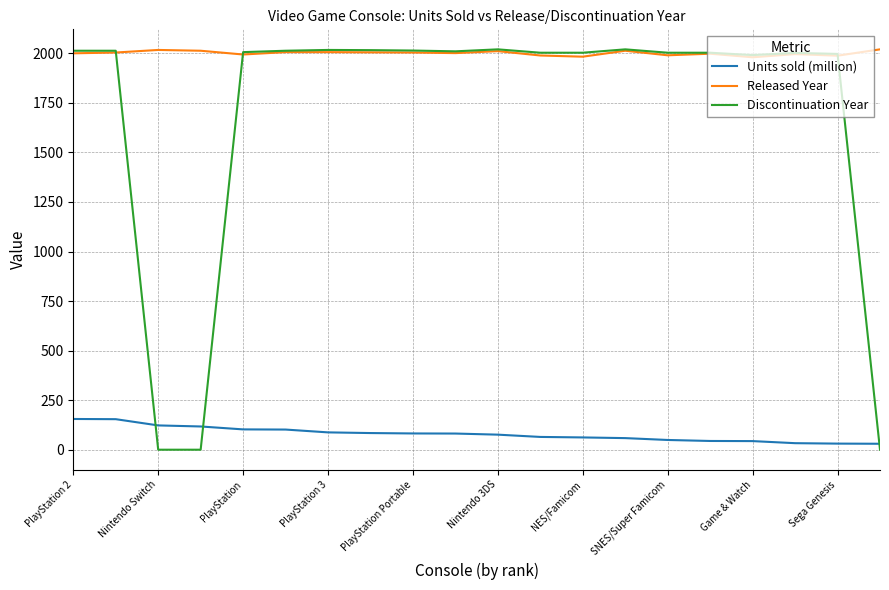

What is the lowest value of the Released Year series?

1980.0